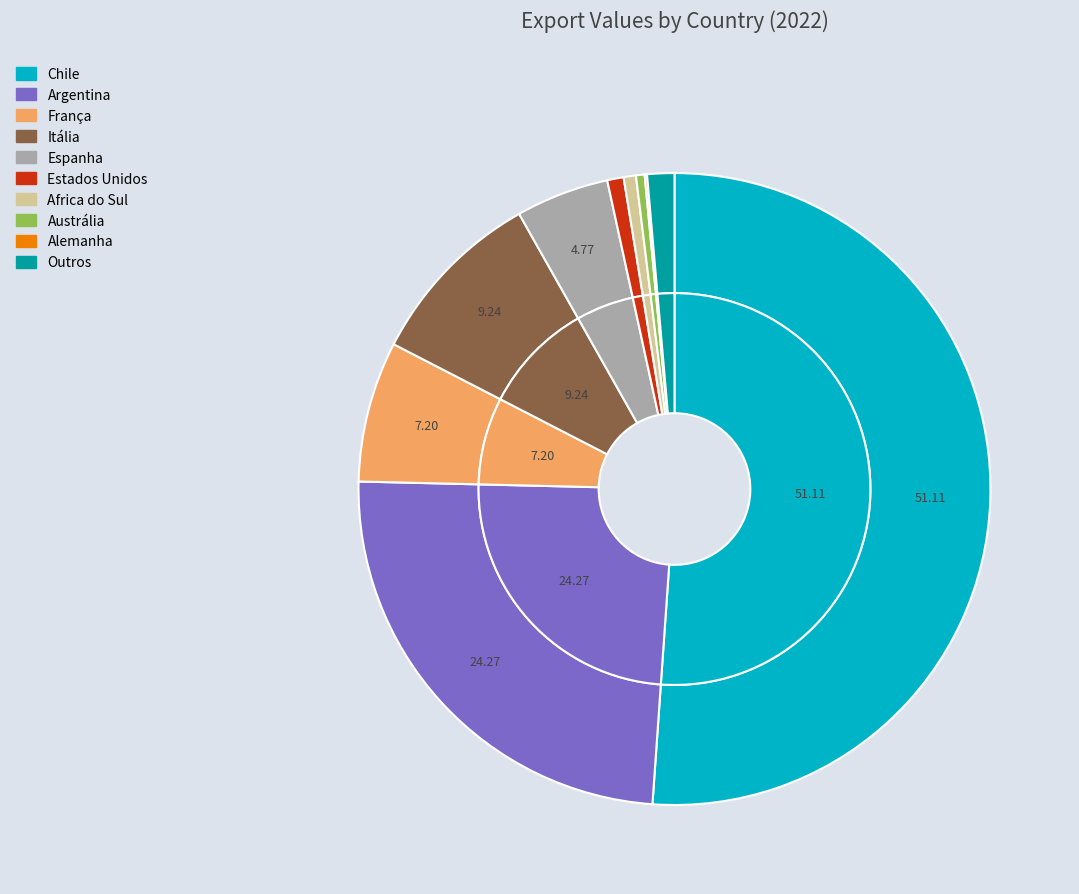

To the nearest percent, what percentage of the pie is Argentina?

24%